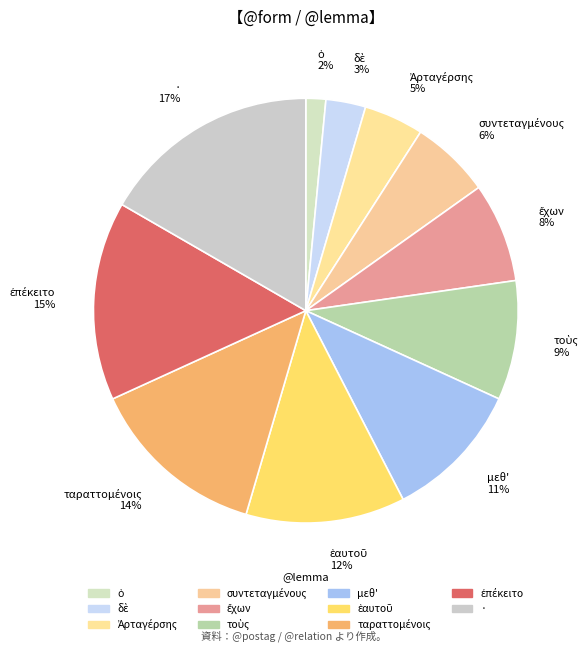

Is there a majority slice in this chart?

No